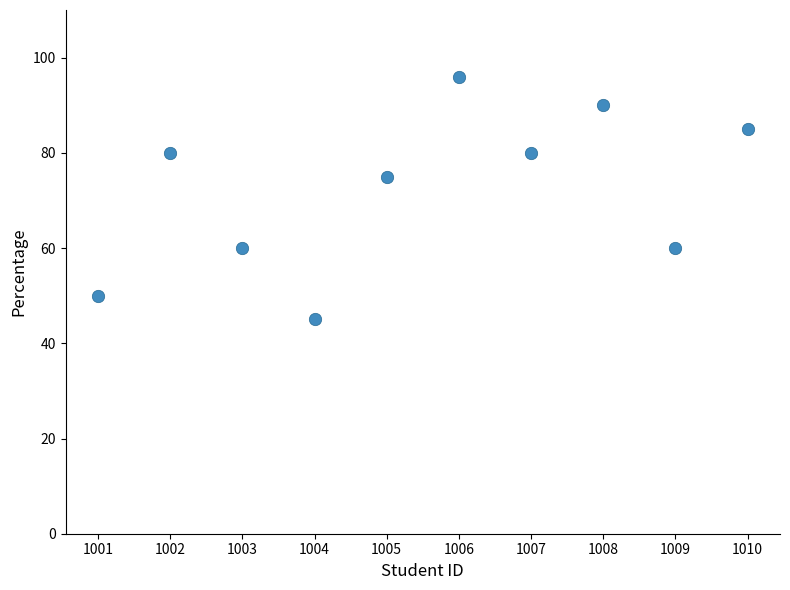

What is the range of Y values (max minus min)?

51